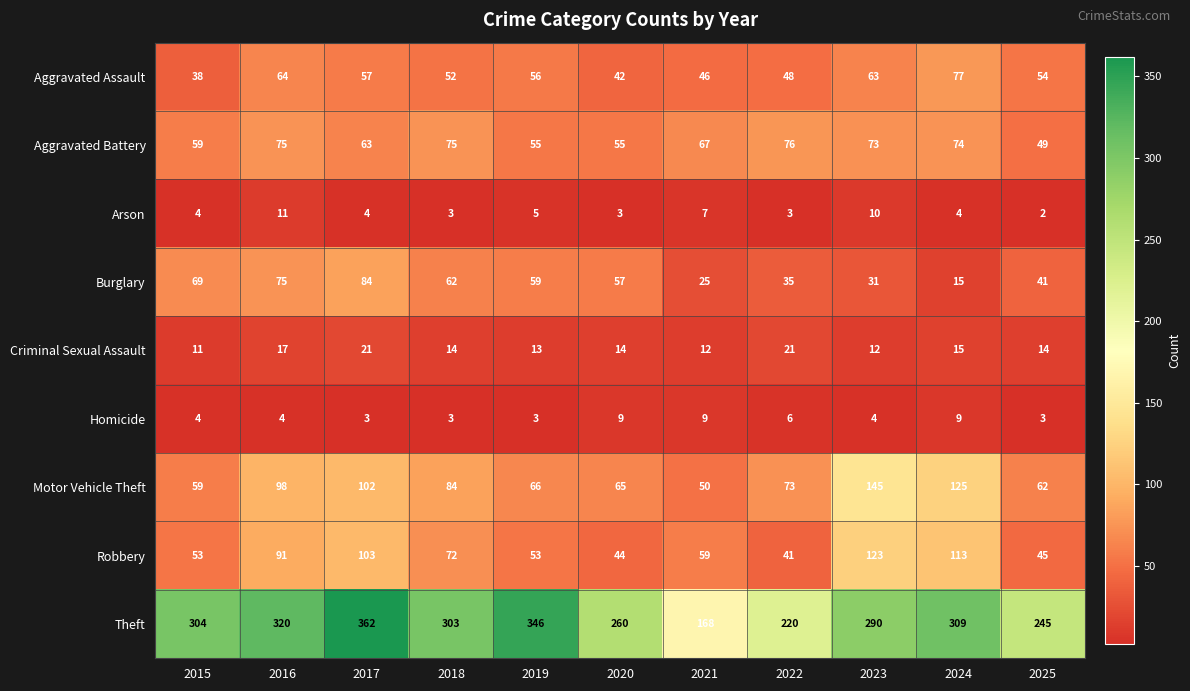

At which category is the sum across all series the highest?

2017